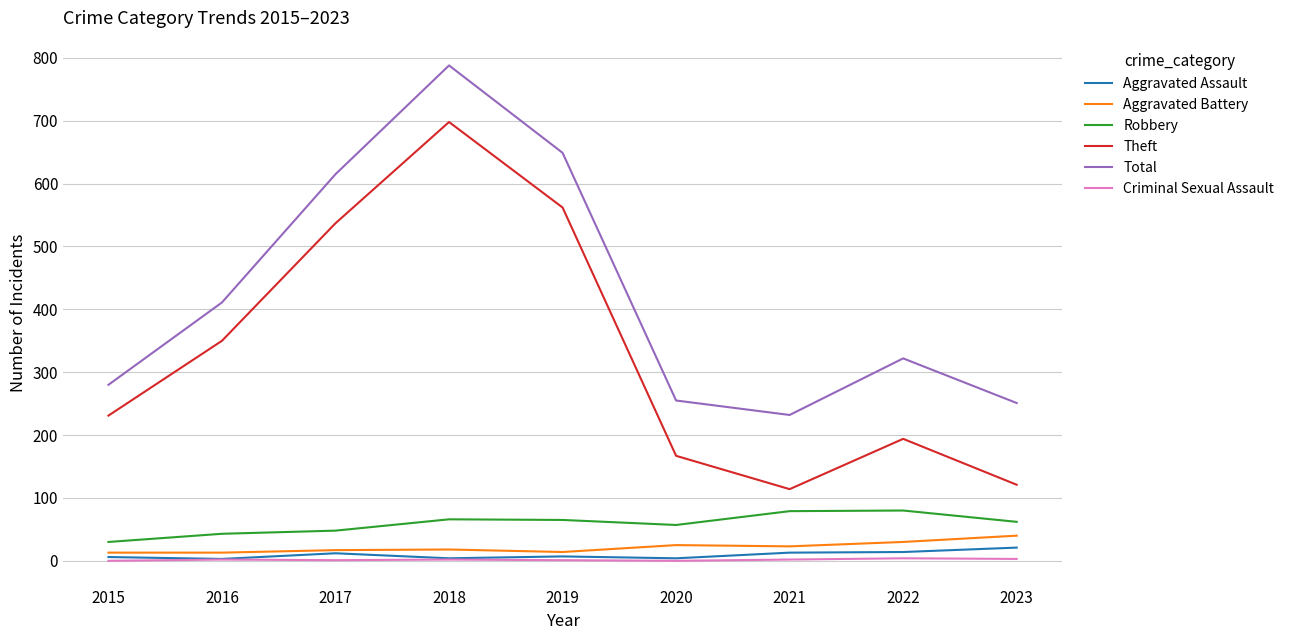

What is the highest value of the Aggravated Assault series?

21